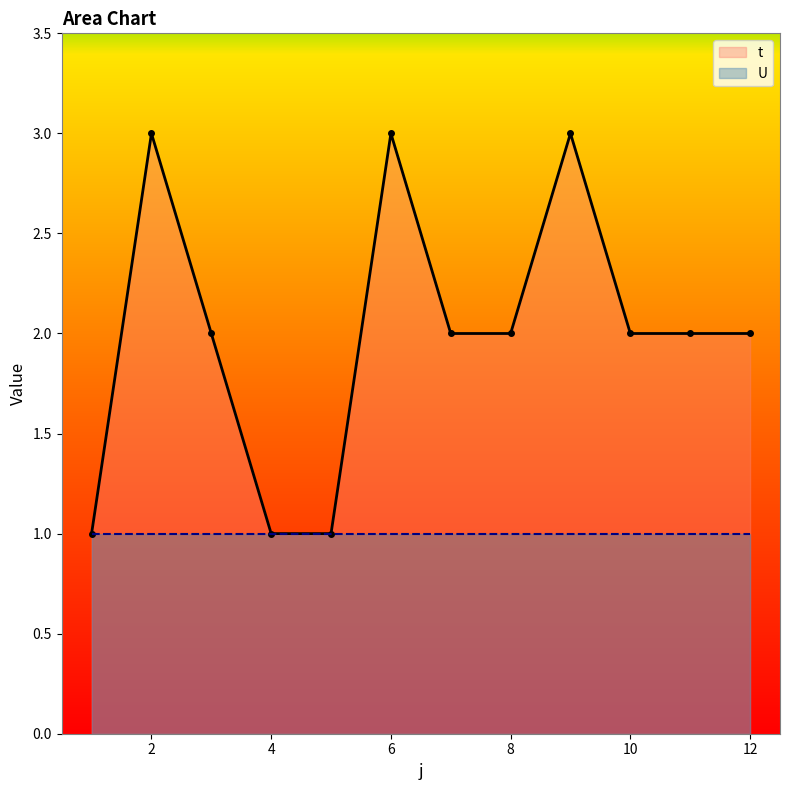

At which category does t reach its first local peak?

2